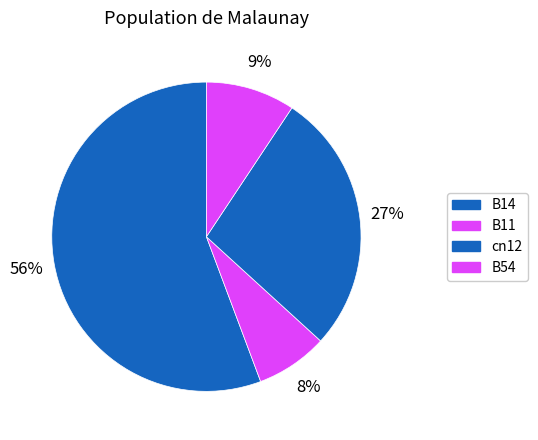

How many segments does this pie chart have?

4